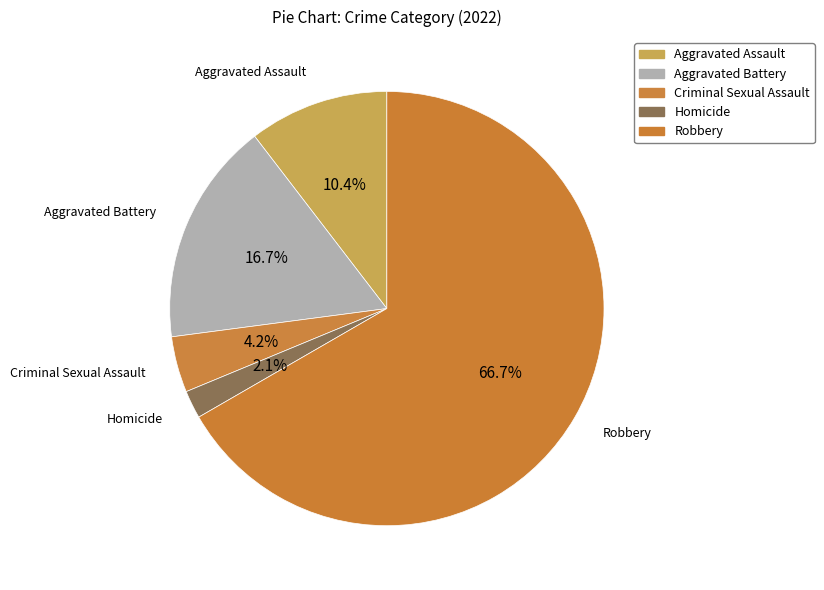

To the nearest percent, what is the average slice percentage?

20%